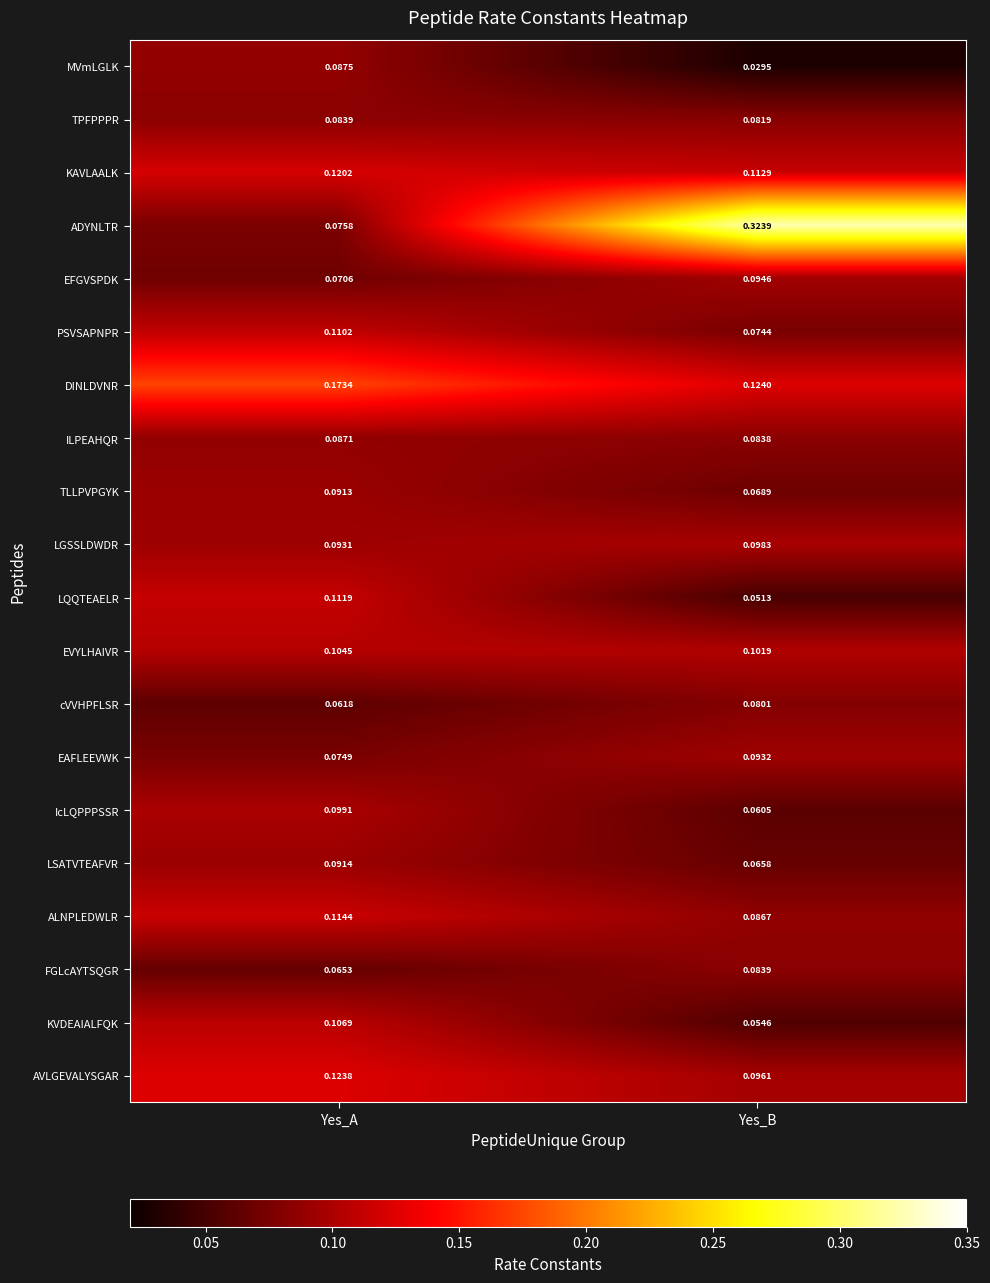

Between Yes_A and Yes_B, which series saw the biggest shift?

ADYNLTR